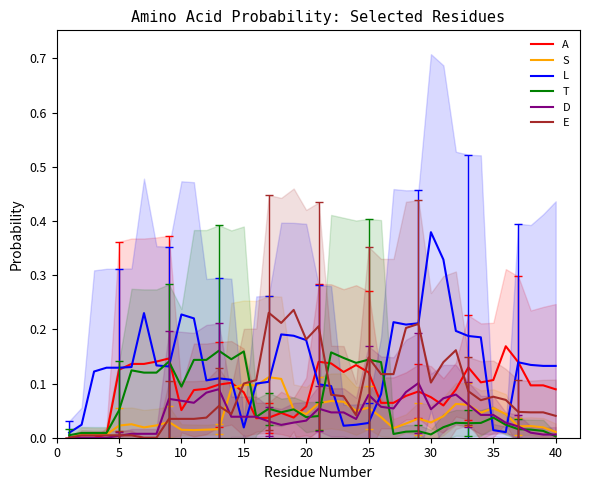

Which series has the widest spread of values?

L